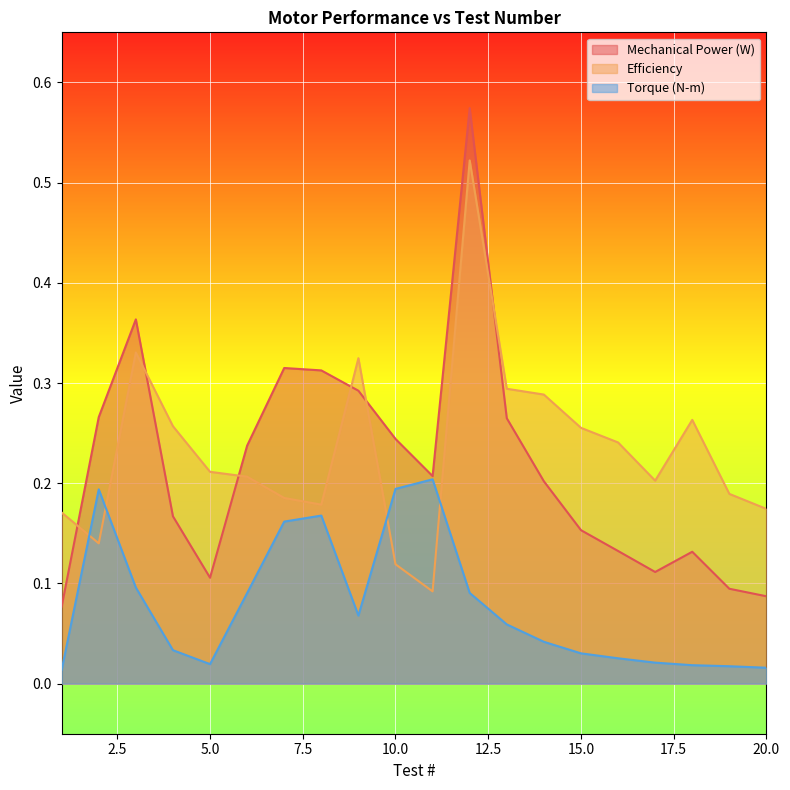

At how many categories does at least one series exceed 0?

20